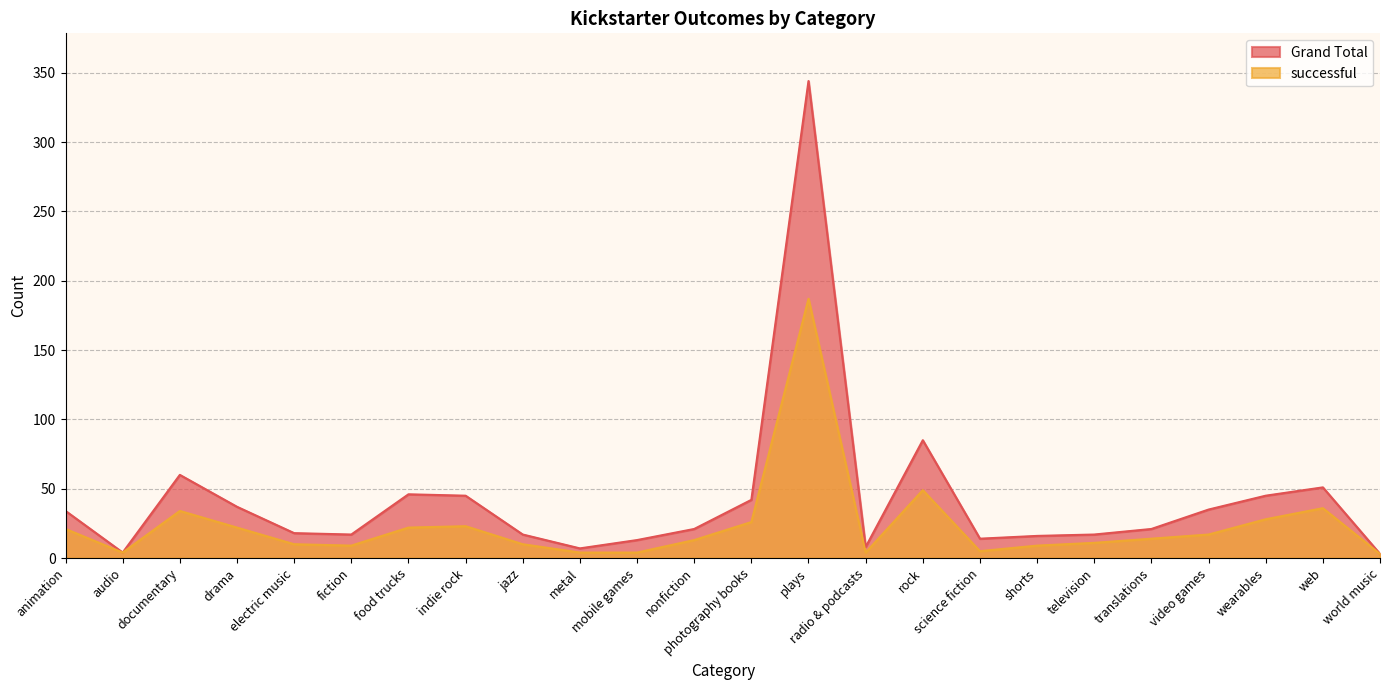

In successful, how many points are lower than both neighbors (excluding endpoints)?

4